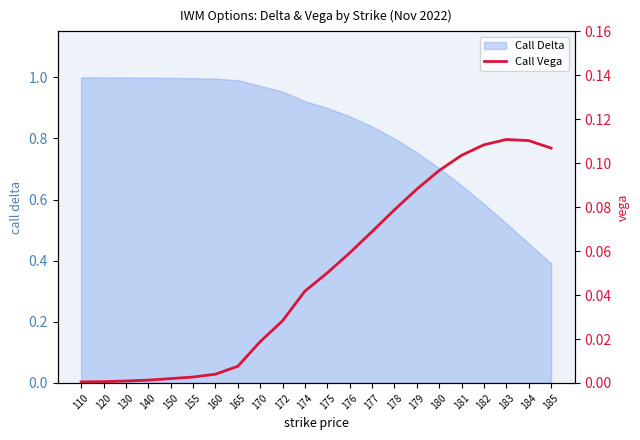

The Call Delta series shows 1.0 at 110. True or false?

True